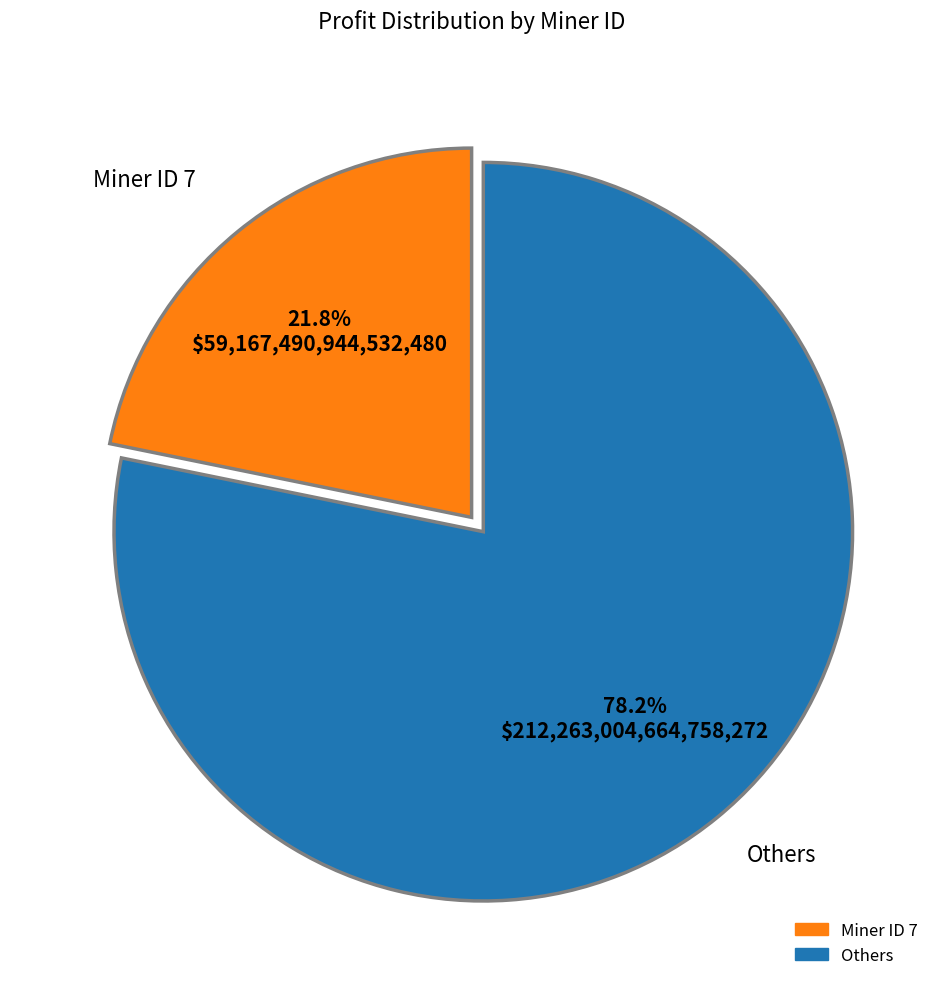

Is there any slice that represents more than half of the pie?

Yes